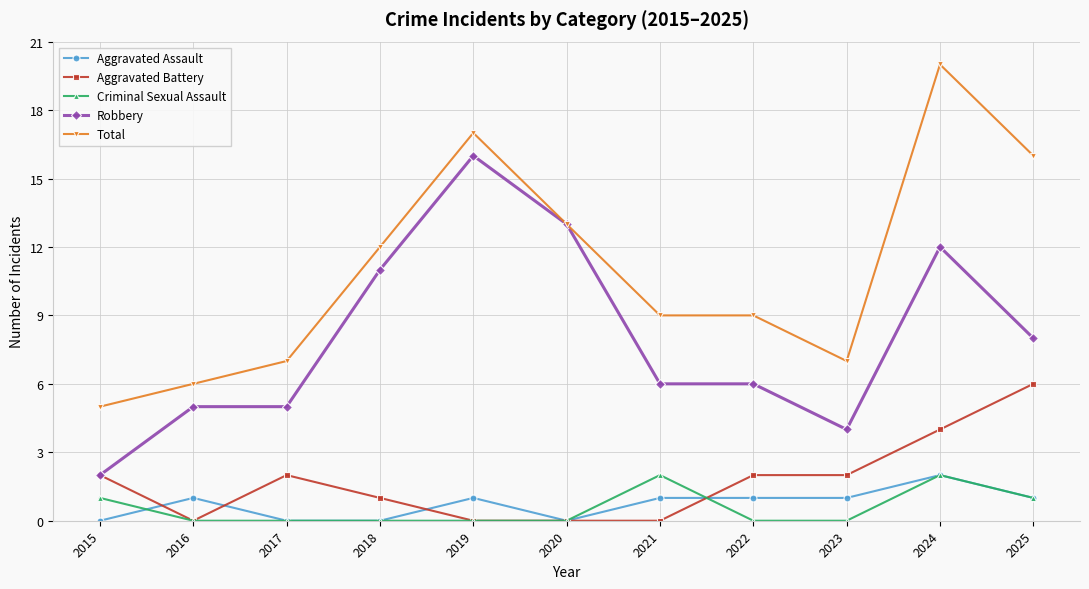

Reading left to right, list all the values displayed in this chart.

Aggravated Assault: 0	1	0	0	1	0	1	1	1	2	1
Aggravated Battery: 2	0	2	1	0	0	0	2	2	4	6
Criminal Sexual Assault: 1	0	0	0	0	0	2	0	0	2	1
Robbery: 2	5	5	11	16	13	6	6	4	12	8
Total: 5	6	7	12	17	13	9	9	7	20	16